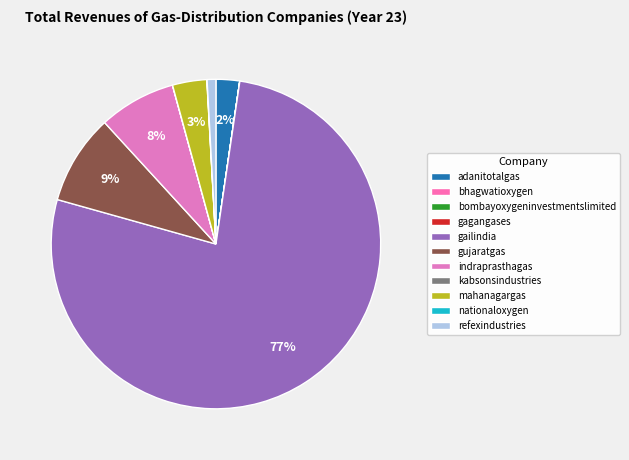

Is there any slice that represents more than half of the pie?

Yes